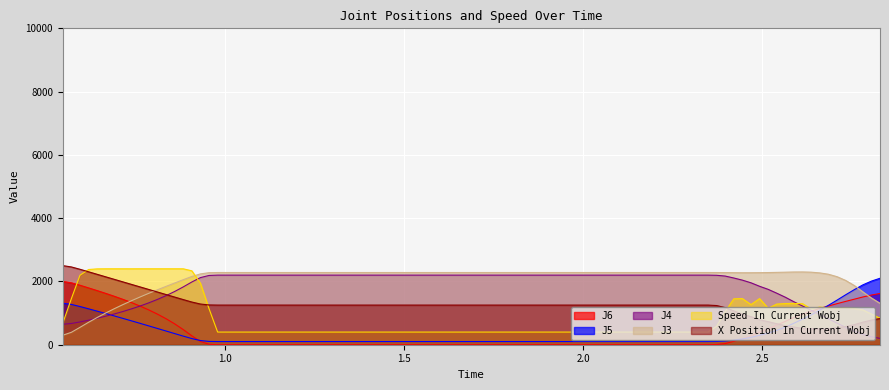

List the labels in order of Speed In Current Wobj value, largest first.

0.836, 0.788, 0.812, 0.884, 0.692, 0.764, 0.86, 0.716, 0.668, 0.74, 0.644, 0.62, 0.908, 0.596, 0.932, 2.492, 2.444, 0.572, 2.42, 2.588, 2.564, 2.612, 2.54, 2.468, 2.66, 2.732, 2.684, 2.516, 2.756, 2.708, 0.956, 2.636, 2.78, 2.396, 2.804, 2.828, 0.548, 2.372, 0.98, 2.348